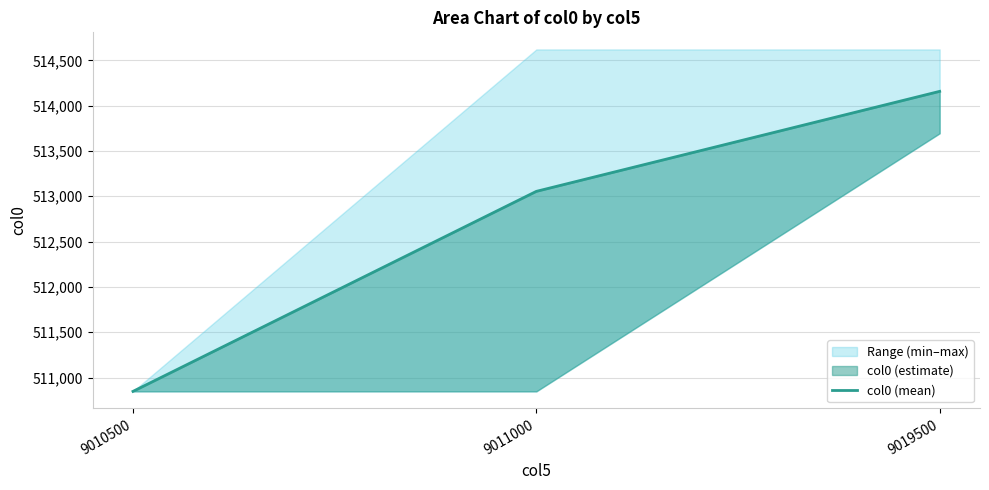

Where is the data nearest to the value 512502?

9011000